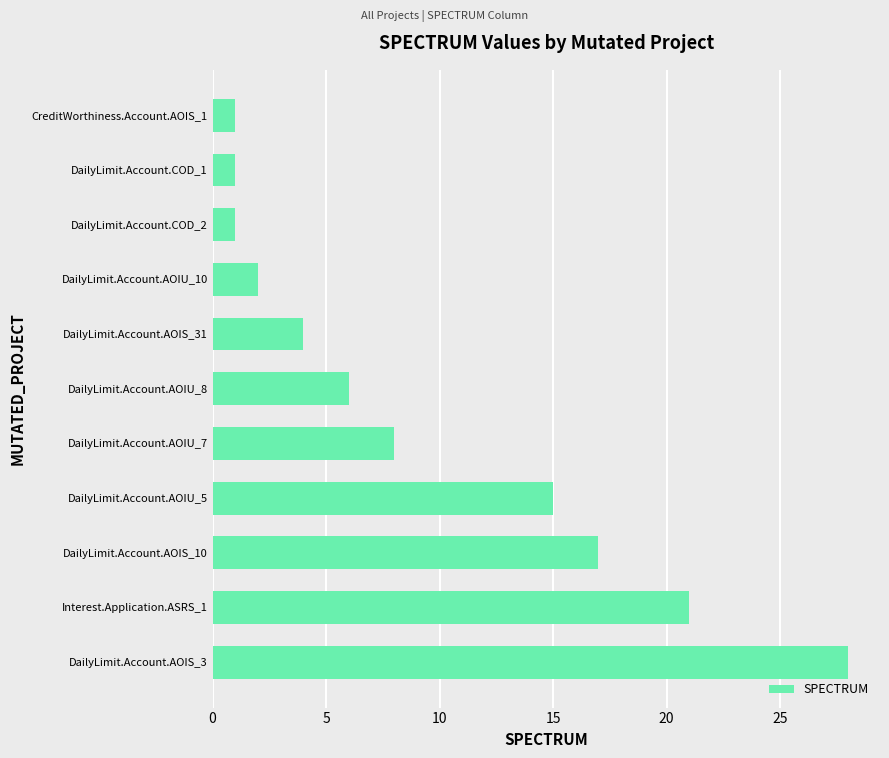

Which category has the highest value across all series?

DailyLimit.Account.AOIS_3